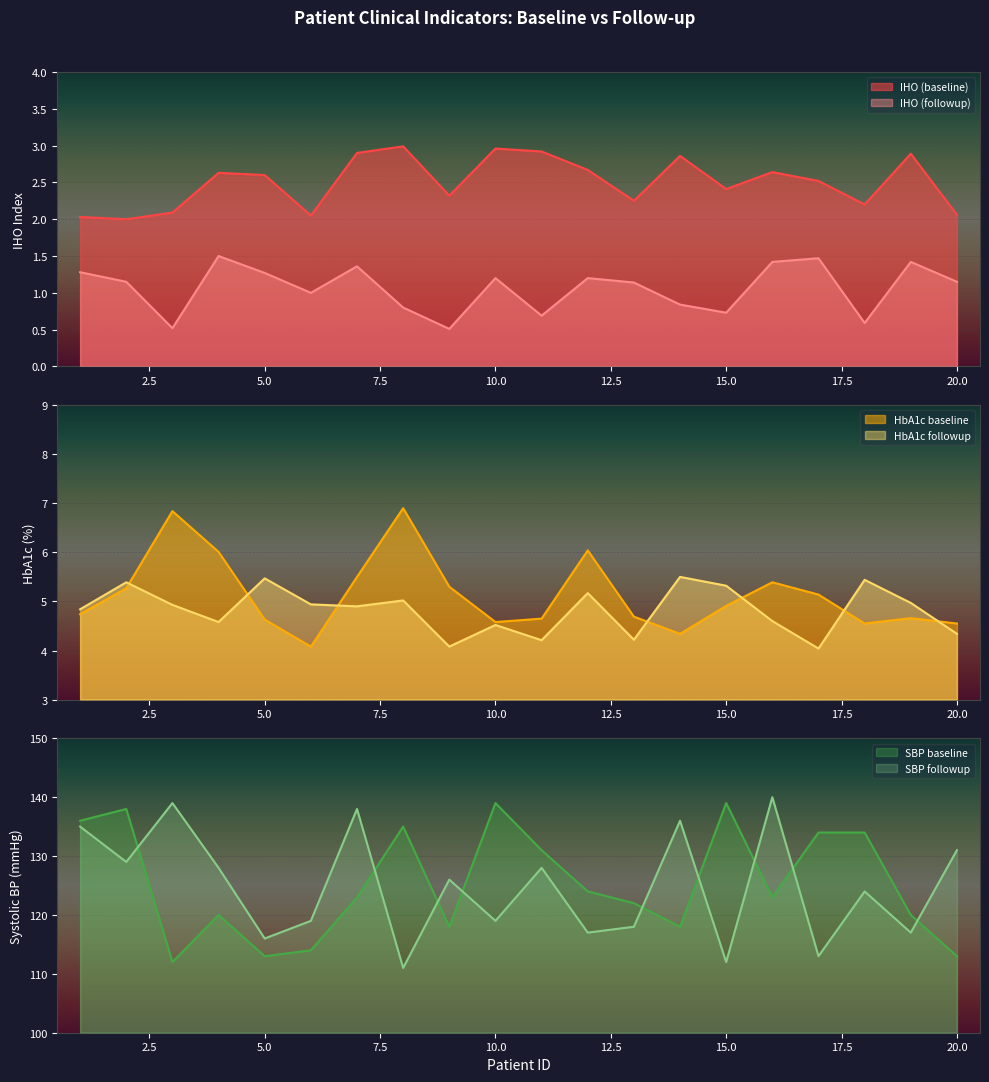

Is it true that SBP followup equals 42.3 at 9?

False